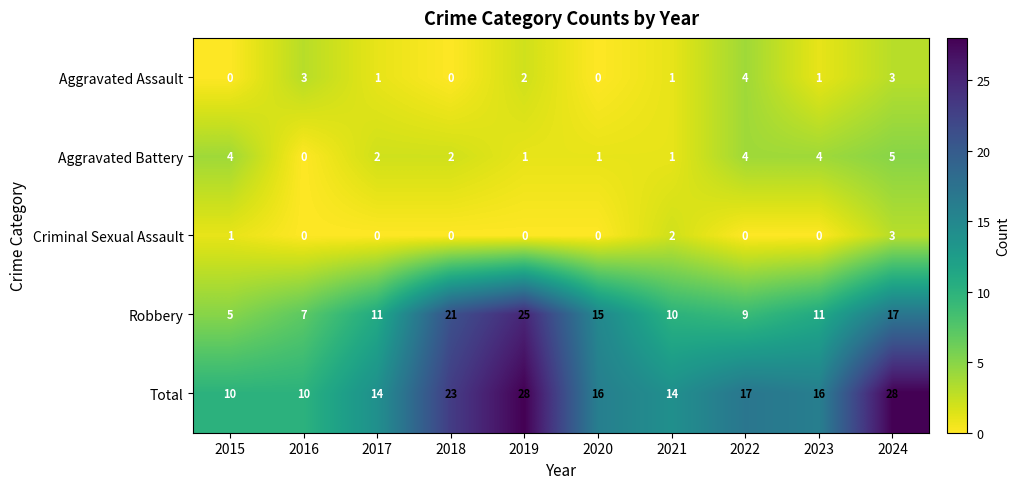

How many series are shown in this chart?

5